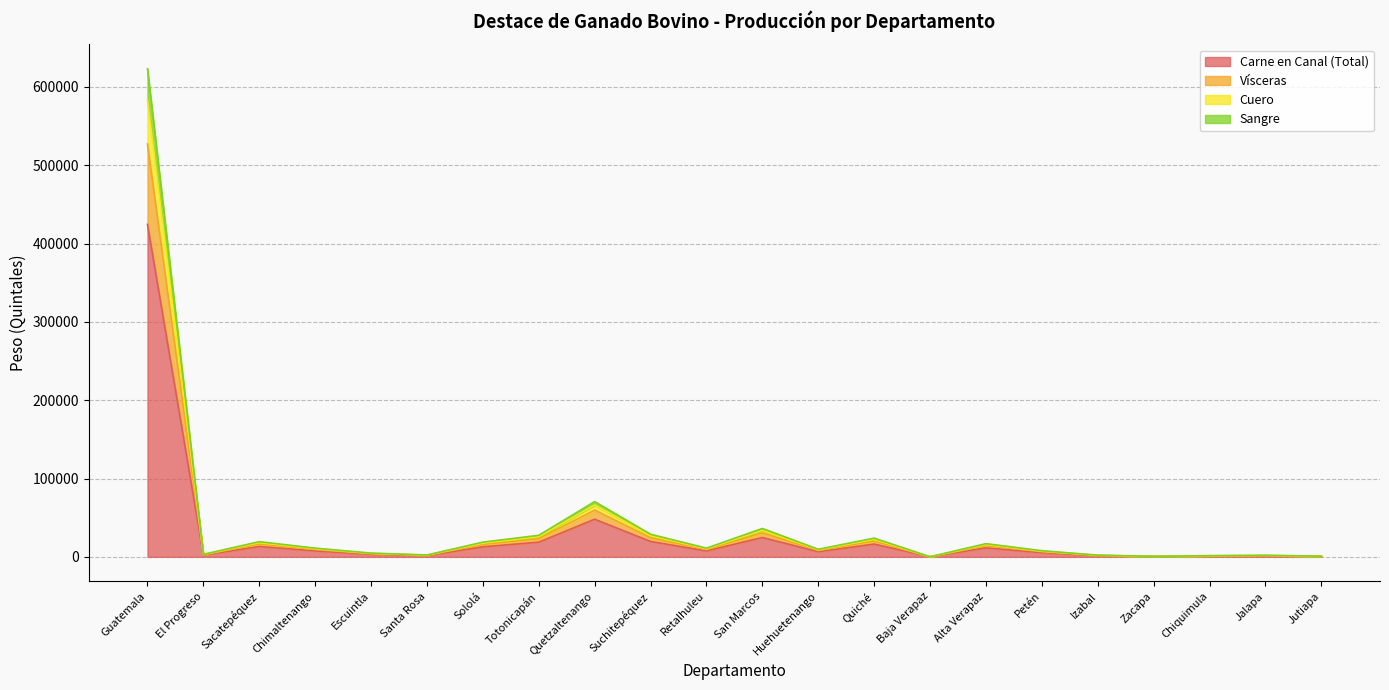

At which category does the chart reach its minimum across all series?

Baja Verapaz